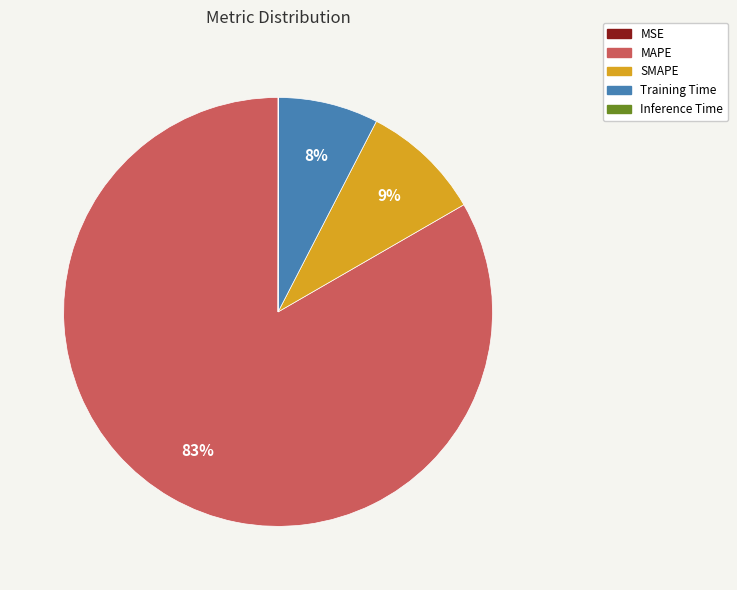

True or false: SMAPE accounts for 9% of the total.

True